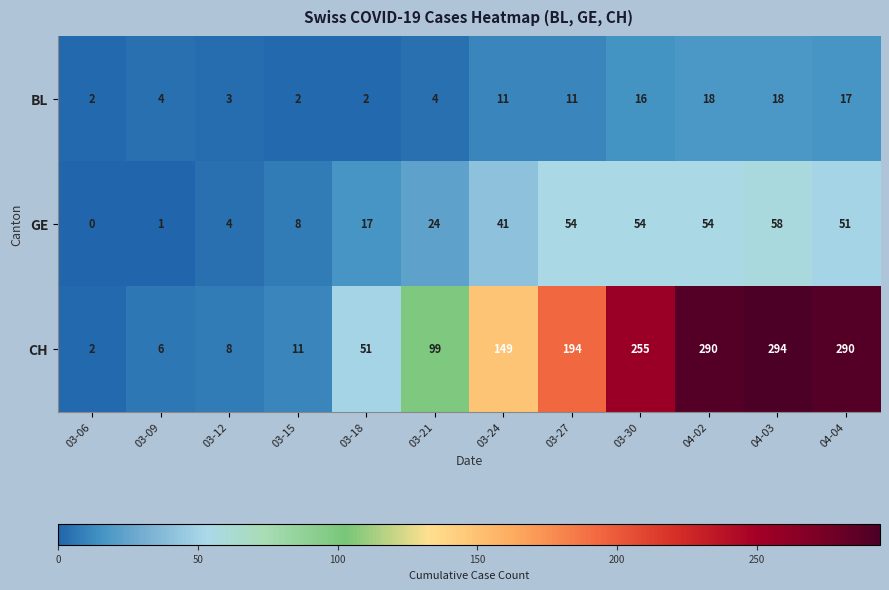

At 03-15, list the series in order from smallest to largest.

BL, GE, CH